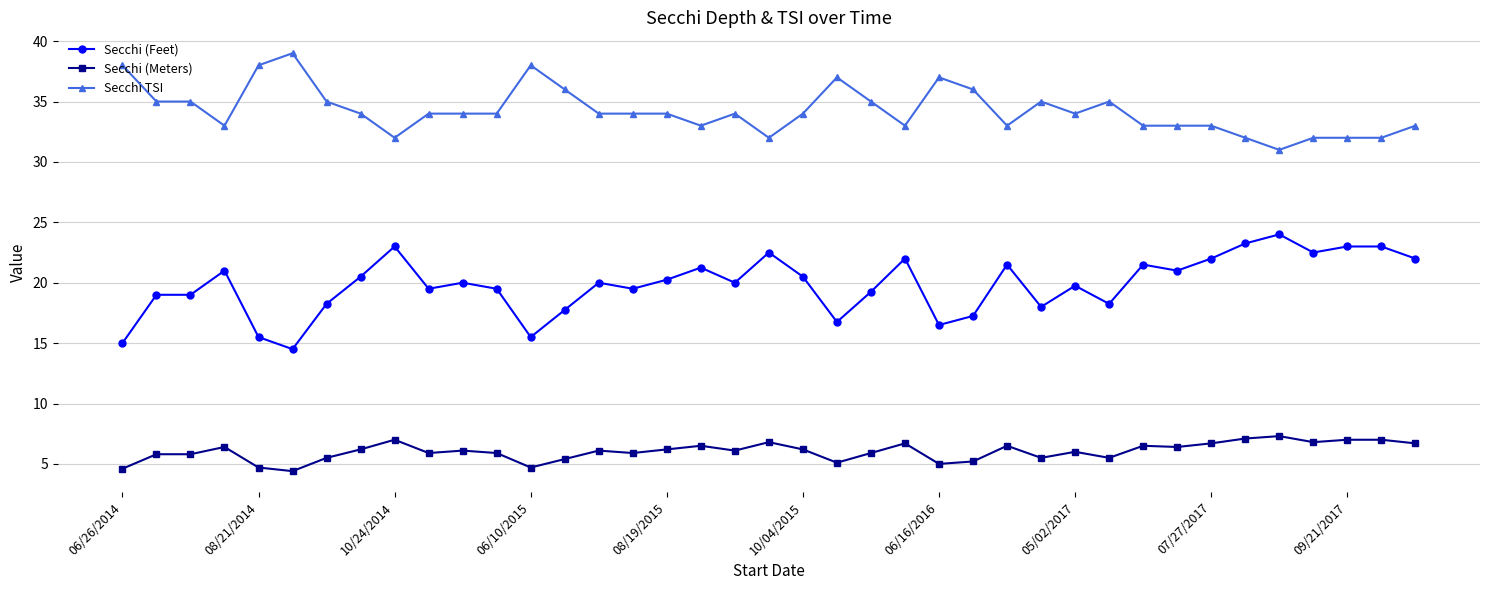

What is the difference between the maximum and second lowest values in the Secchi (Feet) series?

9.0